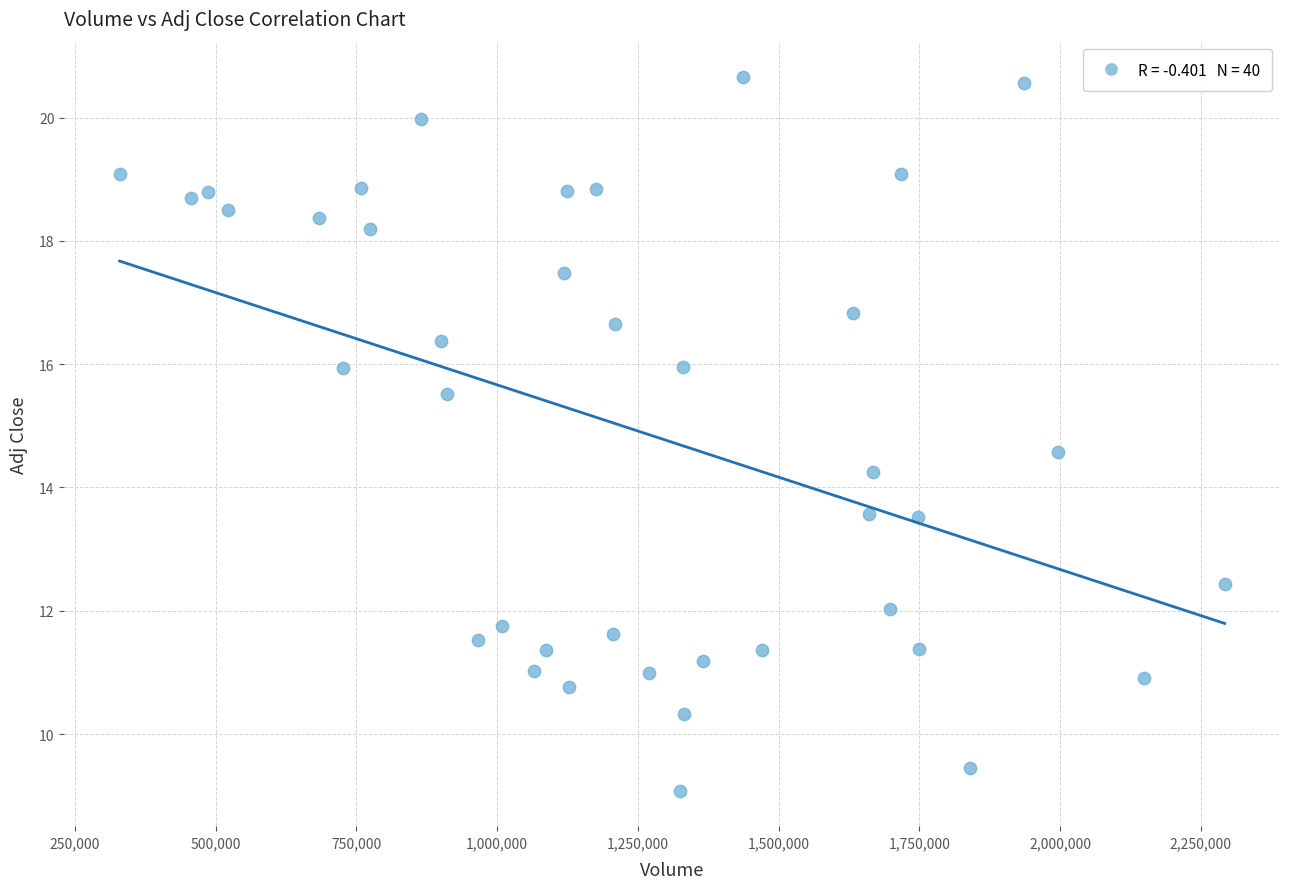

What is the range of X values (max minus min)?

1962933.0